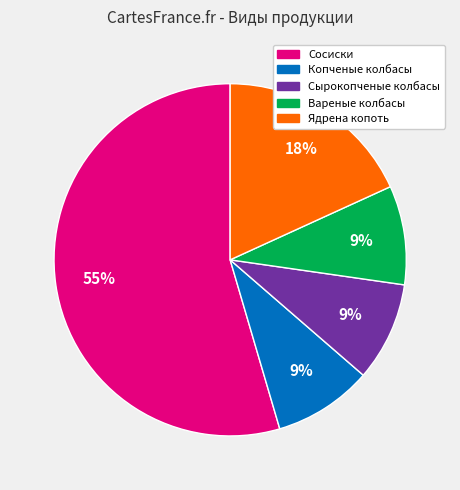

Is it true that Вареные колбасы is 9% of the pie?

True